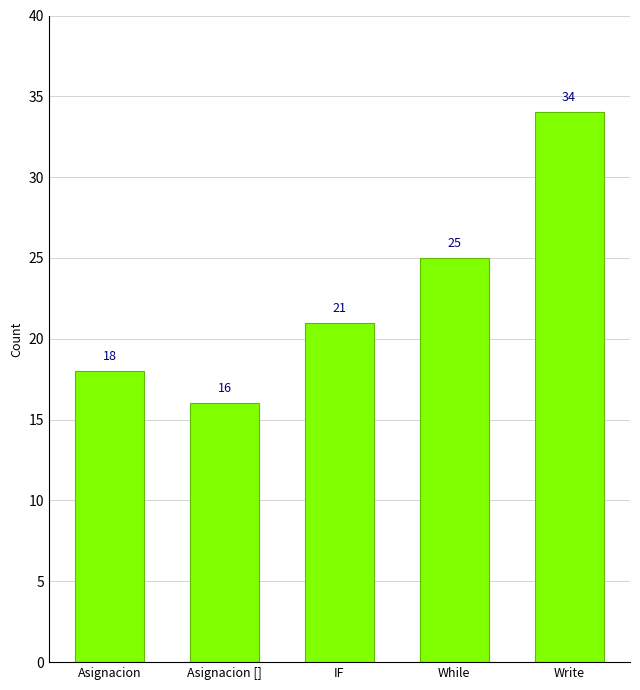

True or false: the data shows 7 at Asignacion [].

False